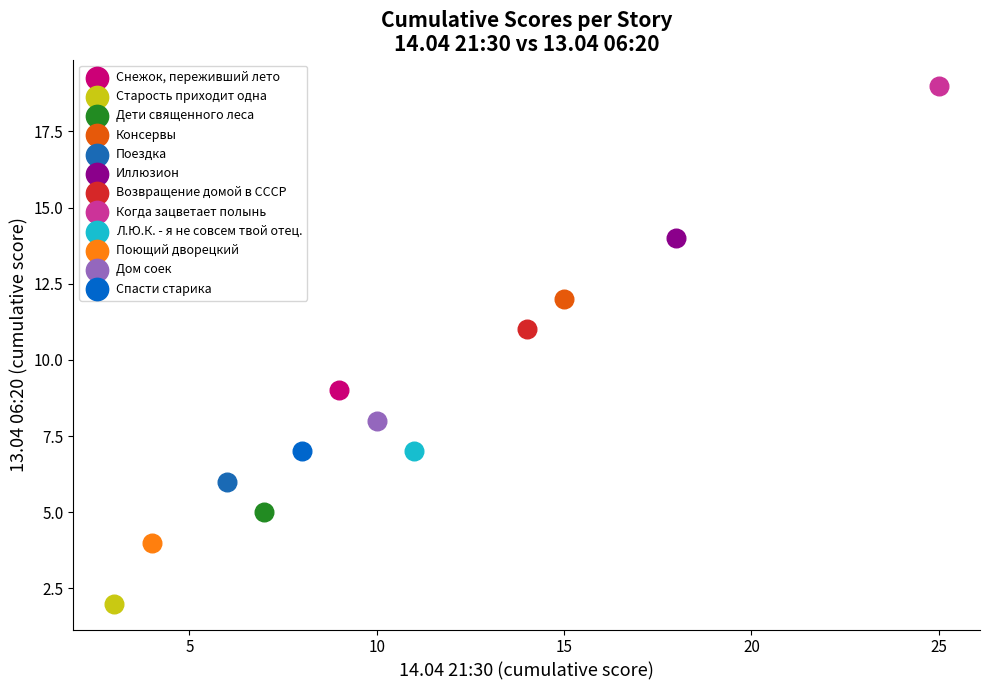

Which series reaches the minimum Y coordinate?

Старость приходит одна